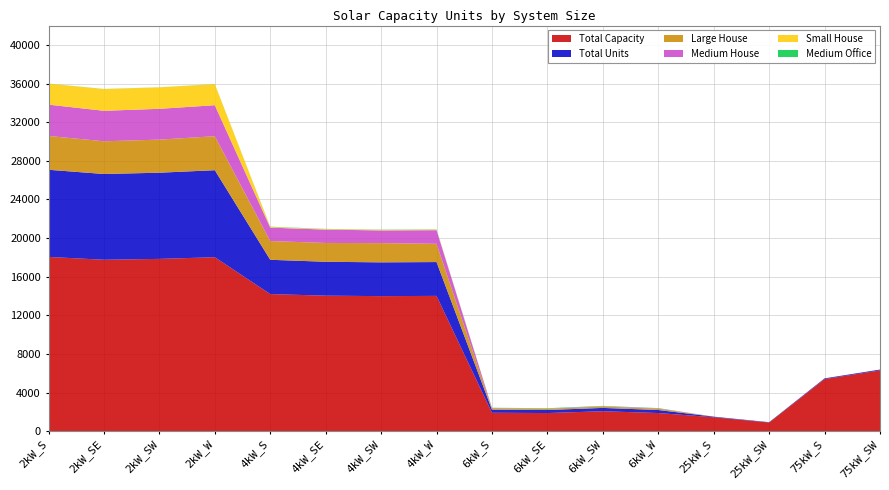

Reading right to left, transcribe all the data shown in this chart.

Large House: 0	0	0	0	132	143	124	141	1890	1991	1947	1939	3520	3425	3388	3502
Medium House: 0	0	0	0	42	33	23	27	1411	1315	1382	1392	3211	3189	3157	3242
Total Units: 84	72	36	58	314	345	314	319	3503	3497	3509	3550	9008	8922	8877	9023
Total Capacity: 6300	5400	900	1450	1884	2070	1884	1914	14012	13988	14036	14200	18016	17844	17754	18046
Medium Office: 3	5	4	6	24	34	40	32	27	25	19	30	10	7	14	9
Small House: 0	0	0	0	0	0	0	0	59	58	57	66	2174	2222	2244	2174